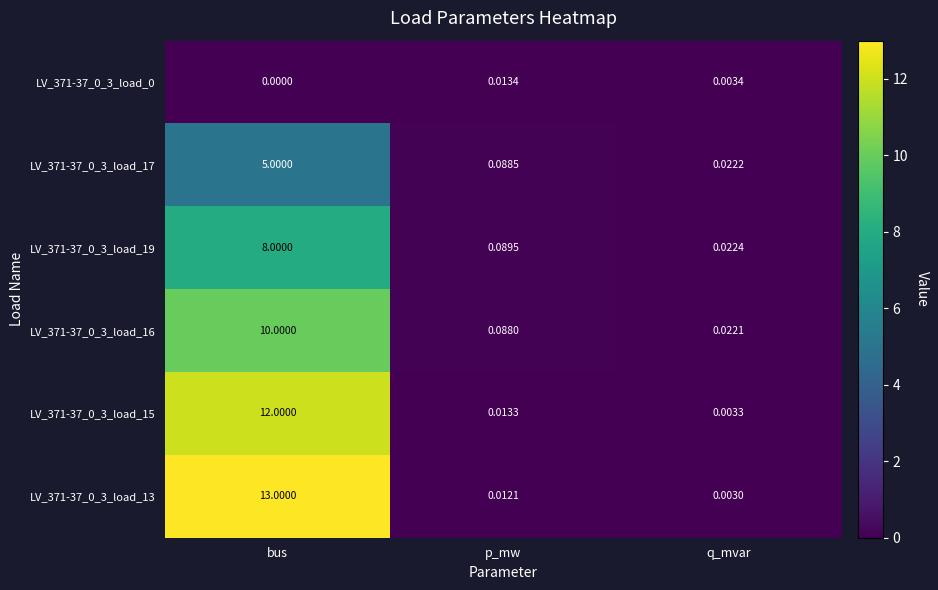

At which label does LV_371-37_0_3_load_15 reach its peak?

bus